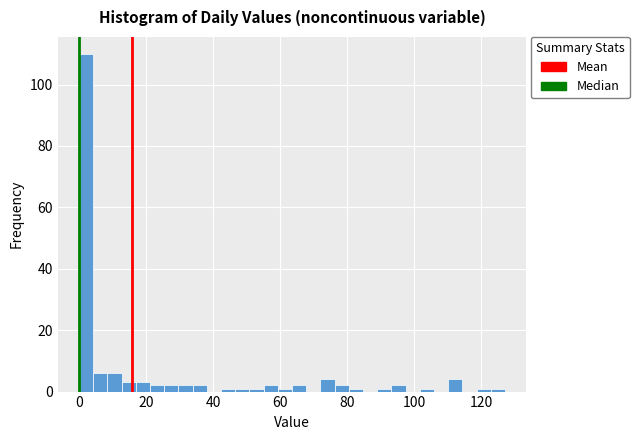

Around what value on the x-axis is the tallest bar? Give the approximate position of its centre, as read against the axis.

2